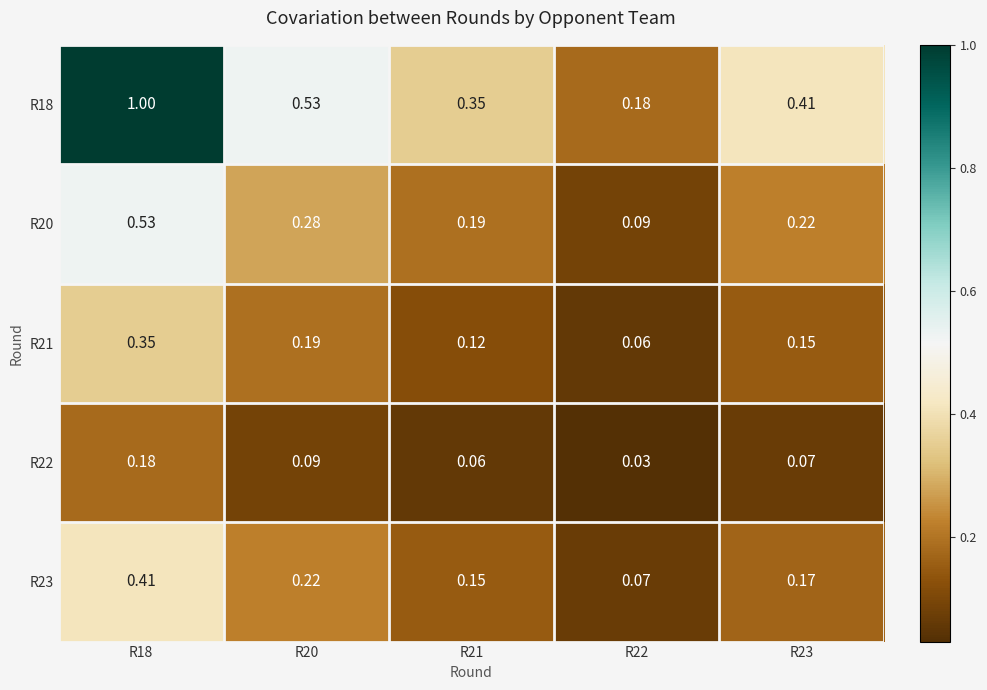

Is the value of R23 at R20 greater than the value of R20 at R21?

Yes